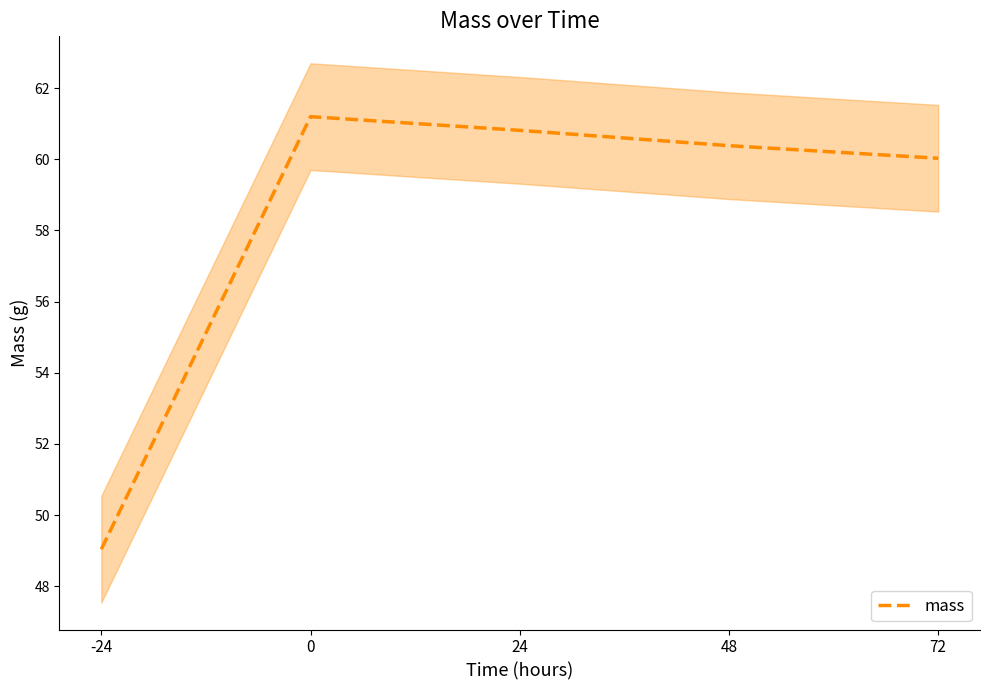

What is the difference between the values at 48 and 24?

0.4